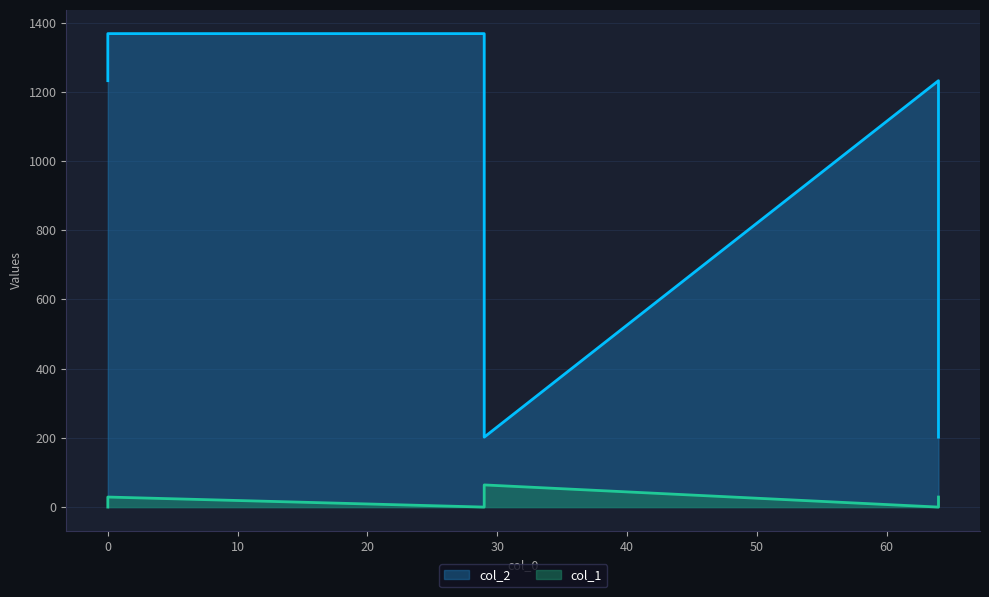

True or false: col_2 has a value of 1657 at 64.

False